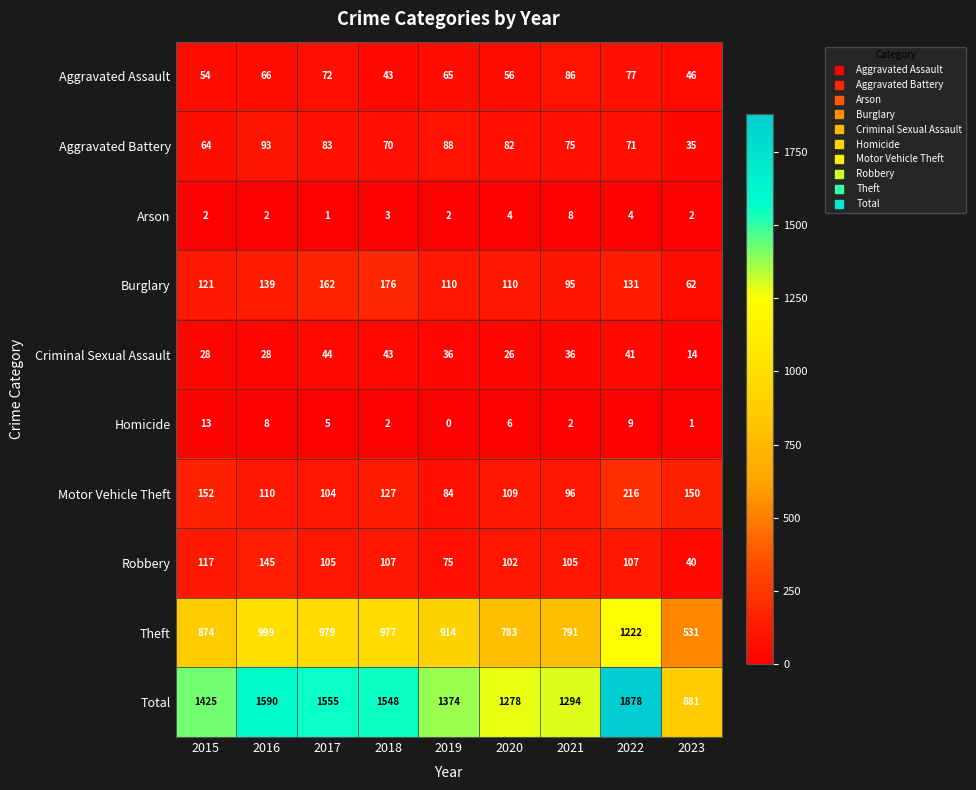

What value does the Aggravated Battery series have at 2023, to the nearest 5?

35